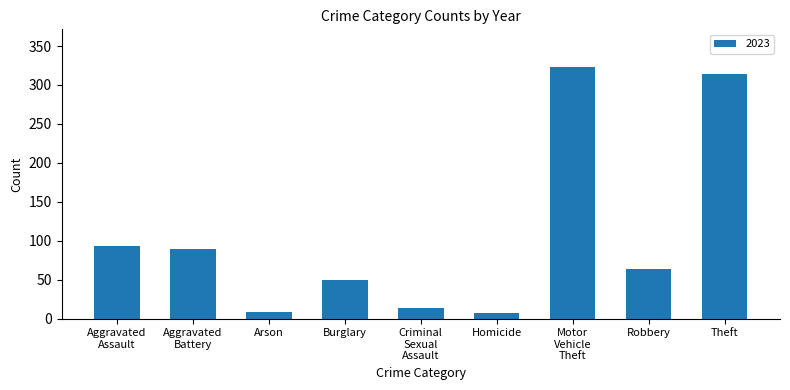

What is the sum of all values?

961